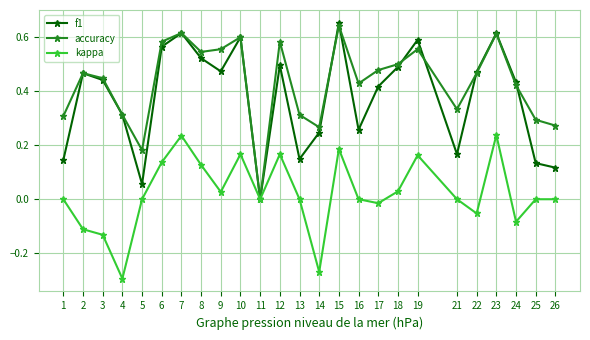

Which series has the largest total across all categories?

accuracy